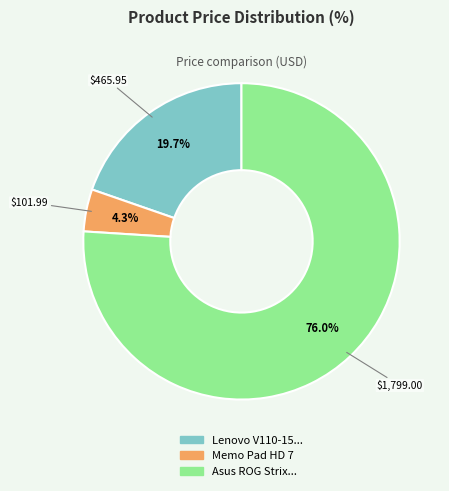

Count the number of slices in the pie.

3